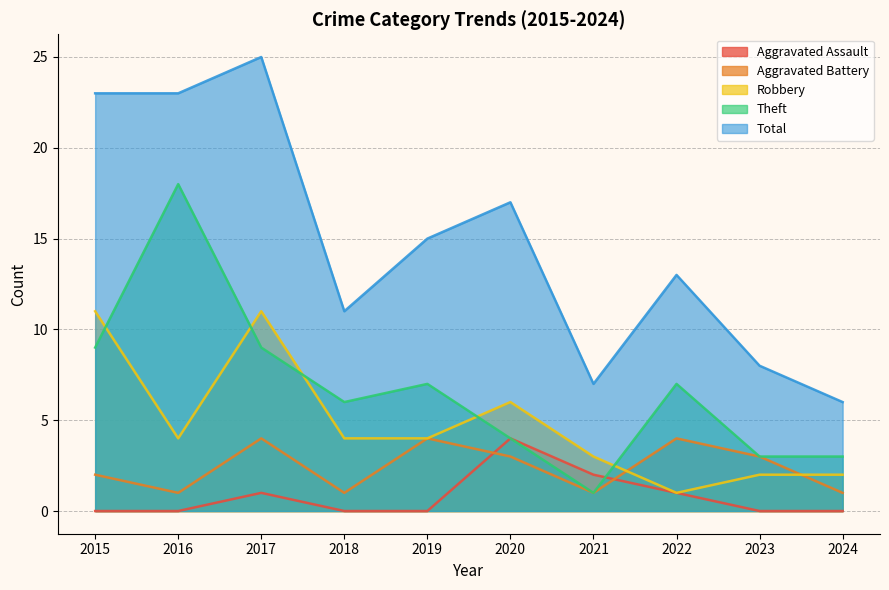

At how many categories does at least one series exceed 19?

3